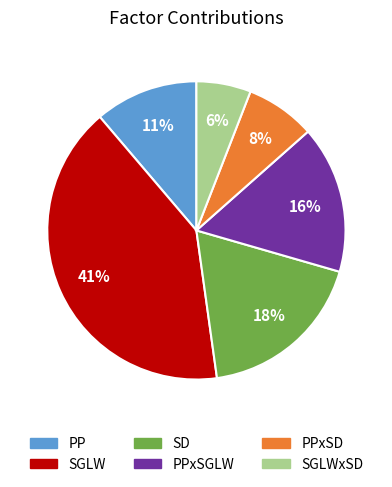

Which category has the biggest portion of the pie?

SGLW